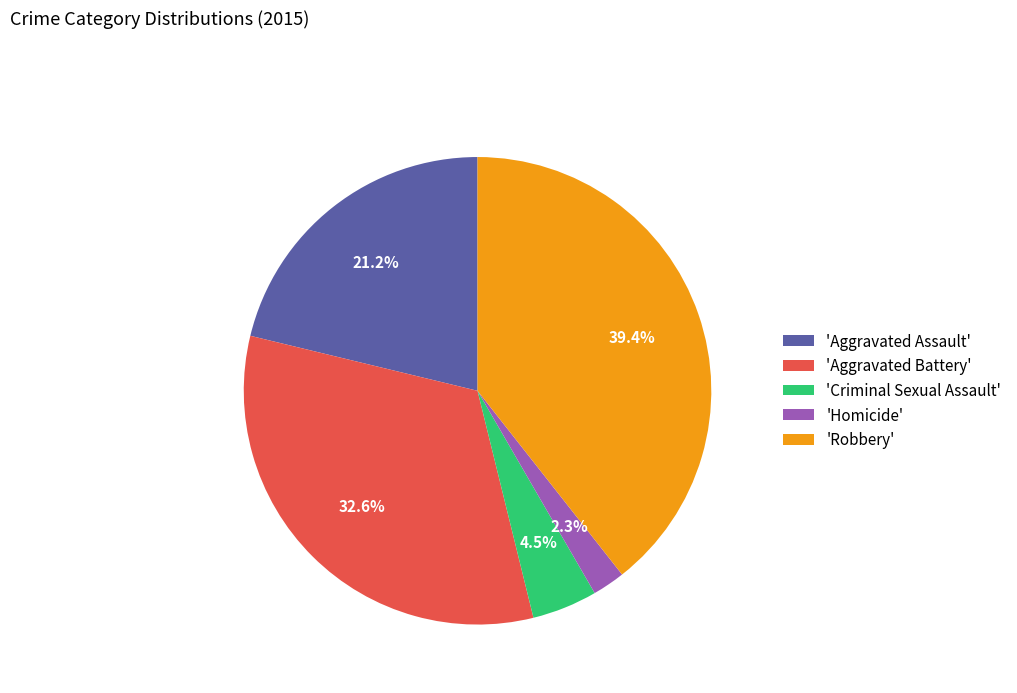

Does 'Robbery' represent more than half of the total?

No